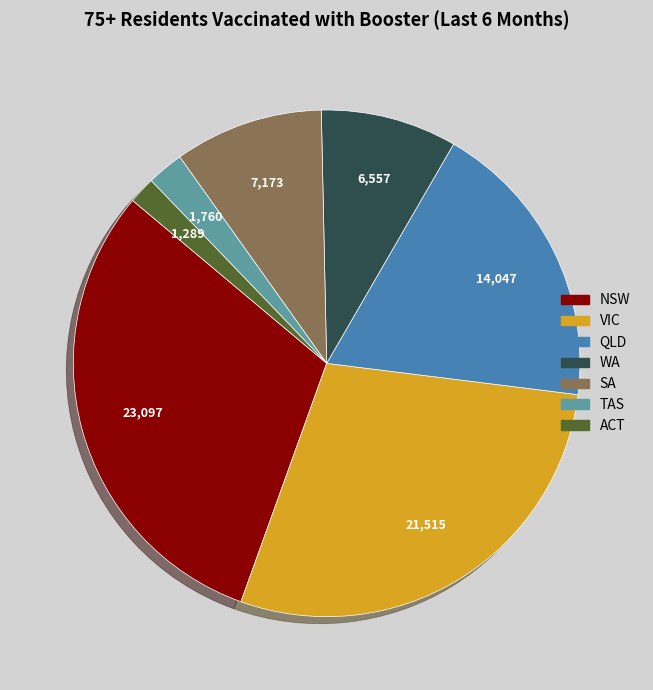

Does any single category account for the majority?

No